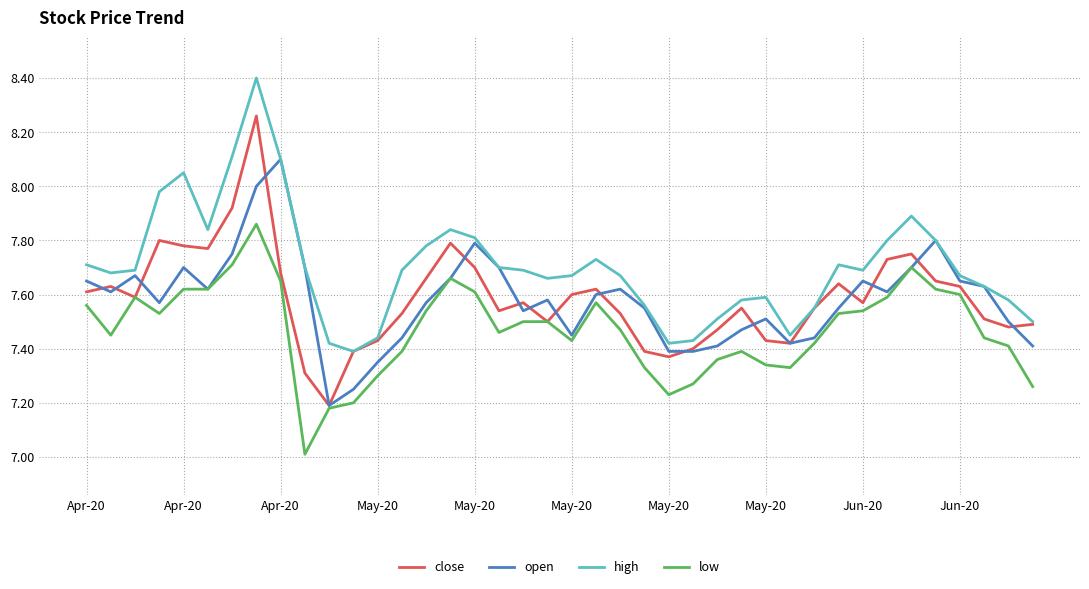

Which series has the largest total across all categories?

high